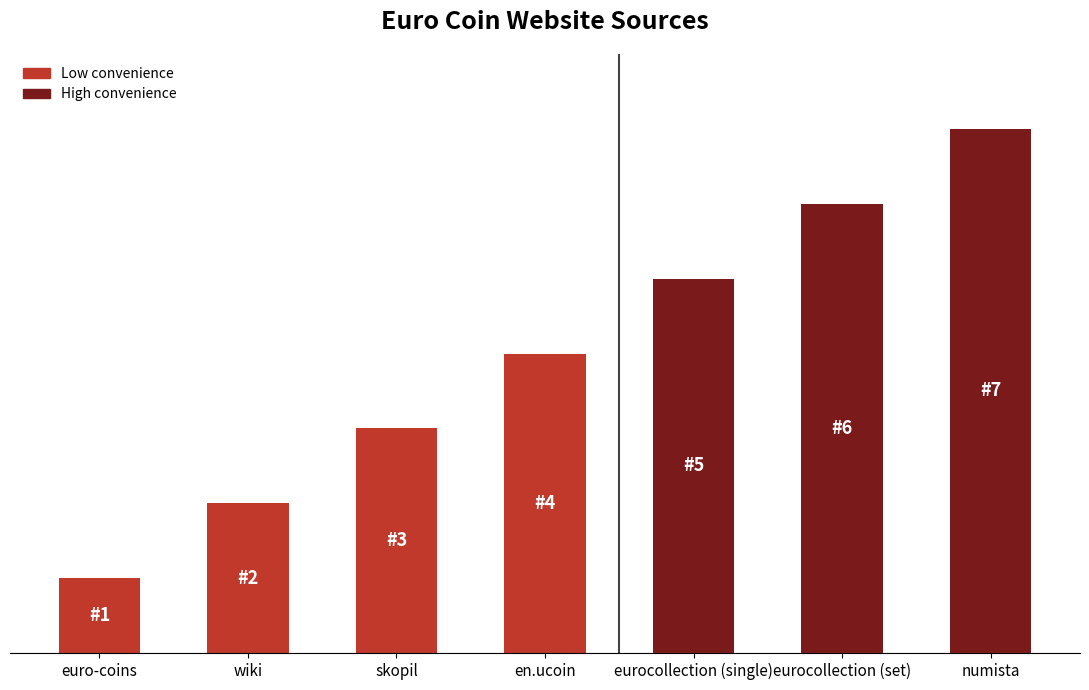

Reading left to right, list all the values displayed in this chart.

1	2	3	4	5	6	7